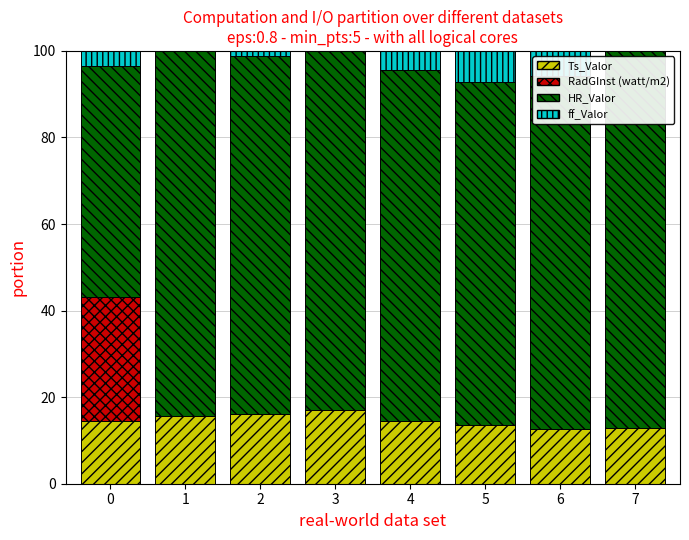

How many categories are shown in the chart?

8